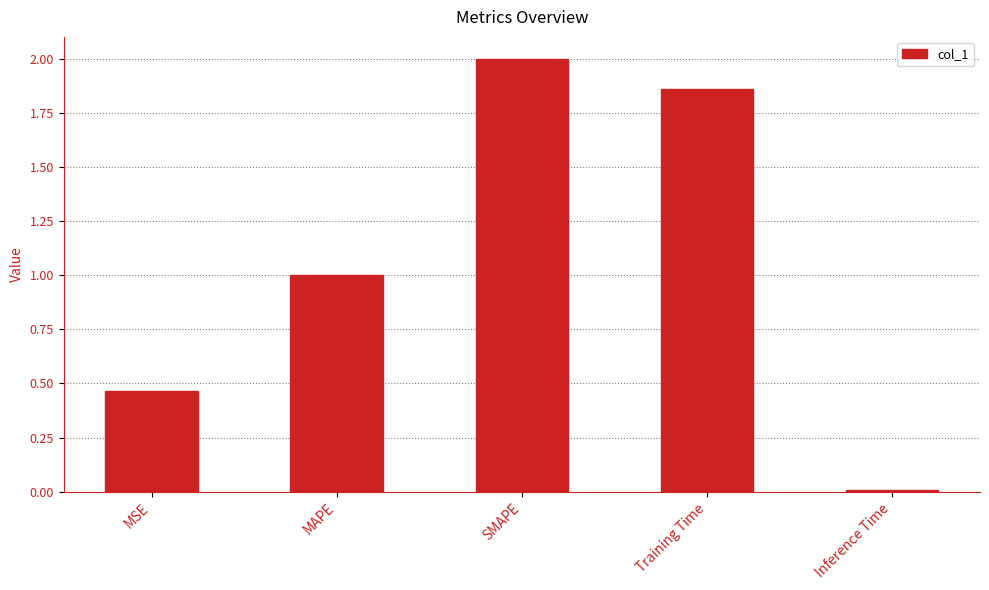

What is the change in value from MAPE to Training Time?

+0.9